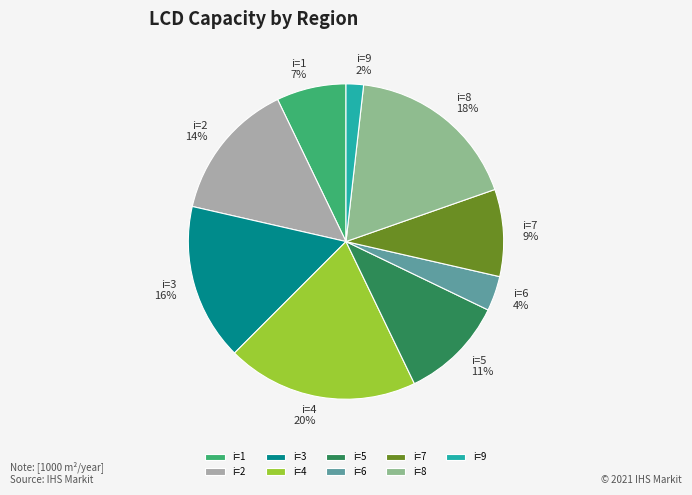

To the nearest percent, what portion does i=3 represent?

16%